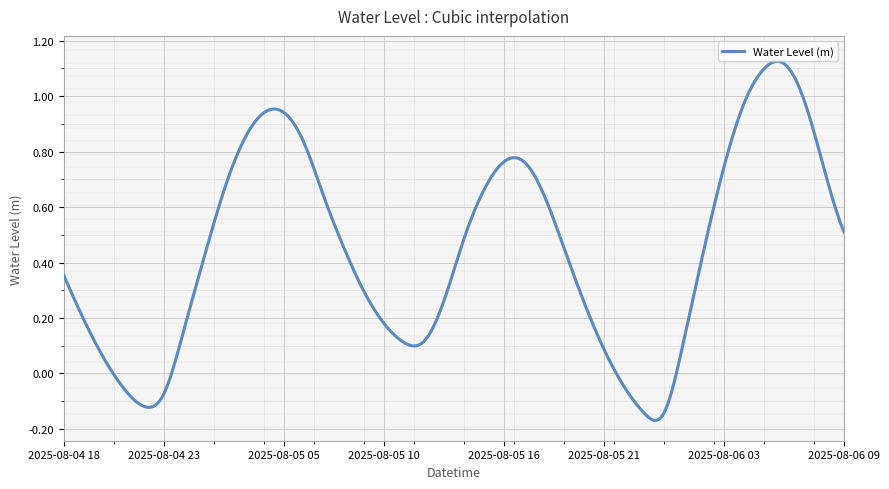

What is the difference between the maximum and minimum values?

1.3